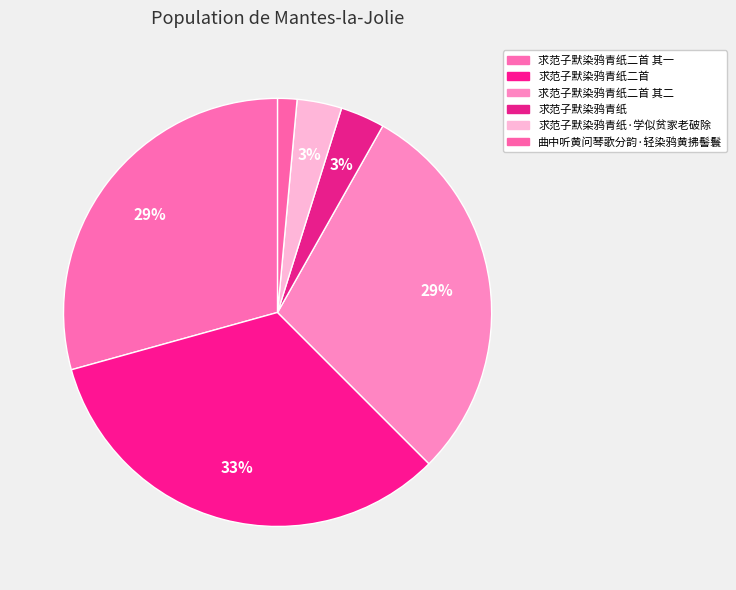

To the nearest percent, what is the combined percentage of 求范子默染鸦青纸 and 求范子默染鸦青纸二首 其二?

33%